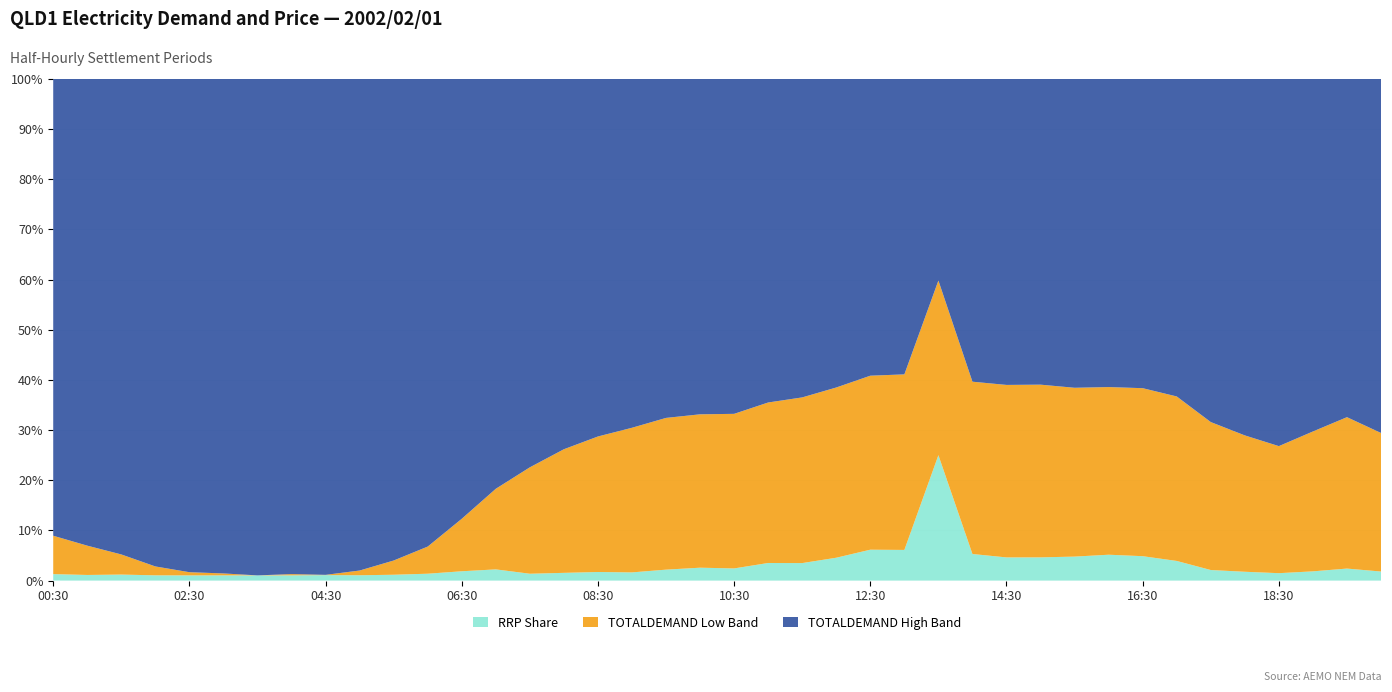

Reading left to right, list all the values displayed in this chart.

QLD1: 00:30=4925.6	01:00=4804.1	01:30=4681.2	02:00=4530.8	02:30=4454.8	03:00=4437.6	03:30=4411.8	04:00=4428.6	04:30=4415.4	05:00=4475.2	05:30=4602.3	06:00=4775.1	06:30=5114.4	07:00=5490.7	07:30=5836.3	08:00=6066.3	08:30=6225.6	09:00=6347.4	09:30=6442.7	10:00=6464.6	10:30=6480.7	11:00=6559.8	11:30=6629.2	12:00=6690.1	12:30=6740.6	13:00=6761.3	13:30=6749.1	14:00=6717.8	14:30=6720.3	15:00=6723.2	15:30=6671.3	16:00=6655.7	16:30=6660.2	17:00=6613.3	17:30=6391.9	18:00=6236.9	18:30=6112.2	19:00=6283.9	19:30=6438.1	20:00=6266.3
RRP: 00:30=22.0	01:00=19.1	01:30=20.4	02:00=17.9	02:30=17.6	03:00=17.7	03:30=17.7	04:00=17.8	04:30=18.6	05:00=18.1	05:30=19.9	06:00=23.4	06:30=31.7	07:00=38.1	07:30=23.3	08:00=26.3	08:30=29.2	09:00=27.9	09:30=37.2	10:00=43.9	10:30=41.4	11:00=59.9	11:30=59.6	12:00=77.8	12:30=105.2	13:00=104.4	13:30=427.2	14:00=90.5	14:30=78.9	15:00=79.1	15:30=81.7	16:00=88.1	16:30=83.1	17:00=66.9	17:30=36.0	18:00=30.0	18:30=25.2	19:00=31.4	19:30=40.9	20:00=30.8